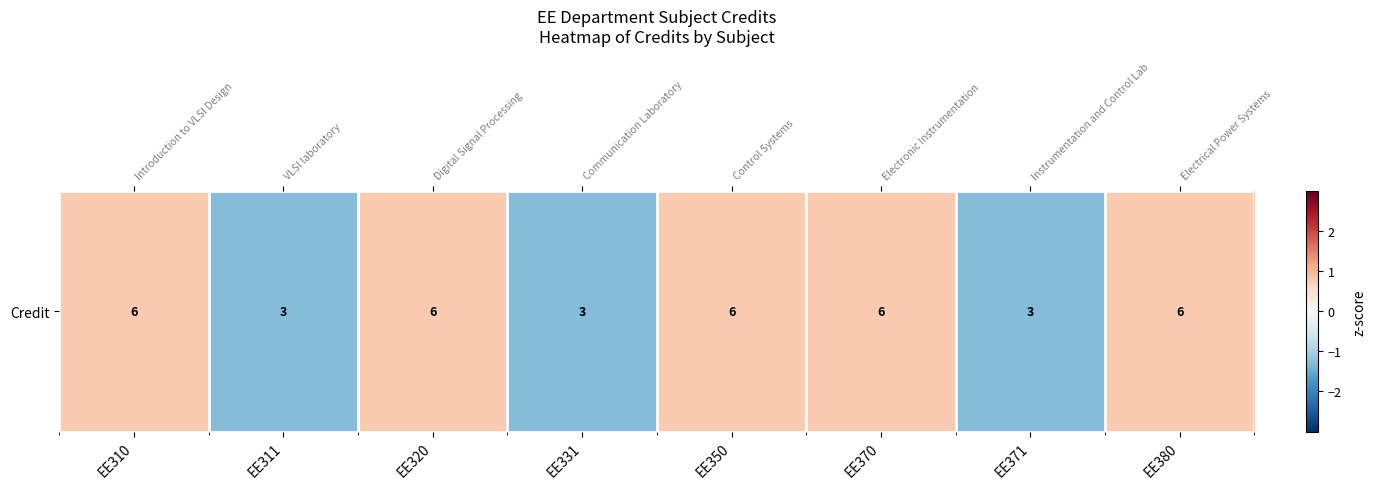

True or false: the data shows 1.1 at EE310.

False